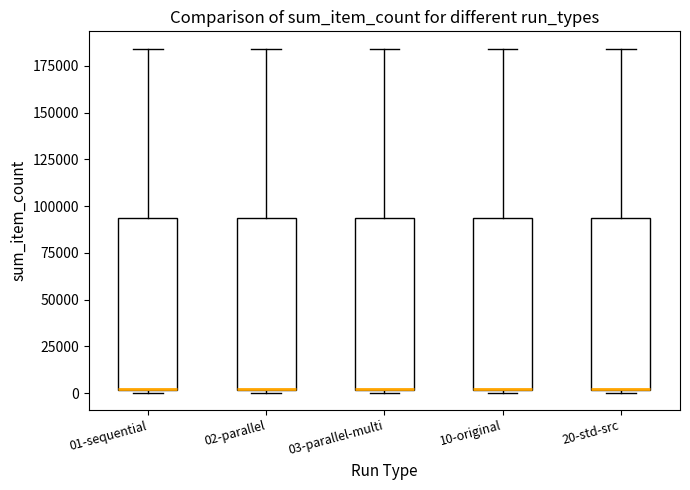

Where is the upper edge of the box for 03-parallel-multi on the y-axis? The values are not printed on the chart, so give them approximately, as read against the axis.

95000